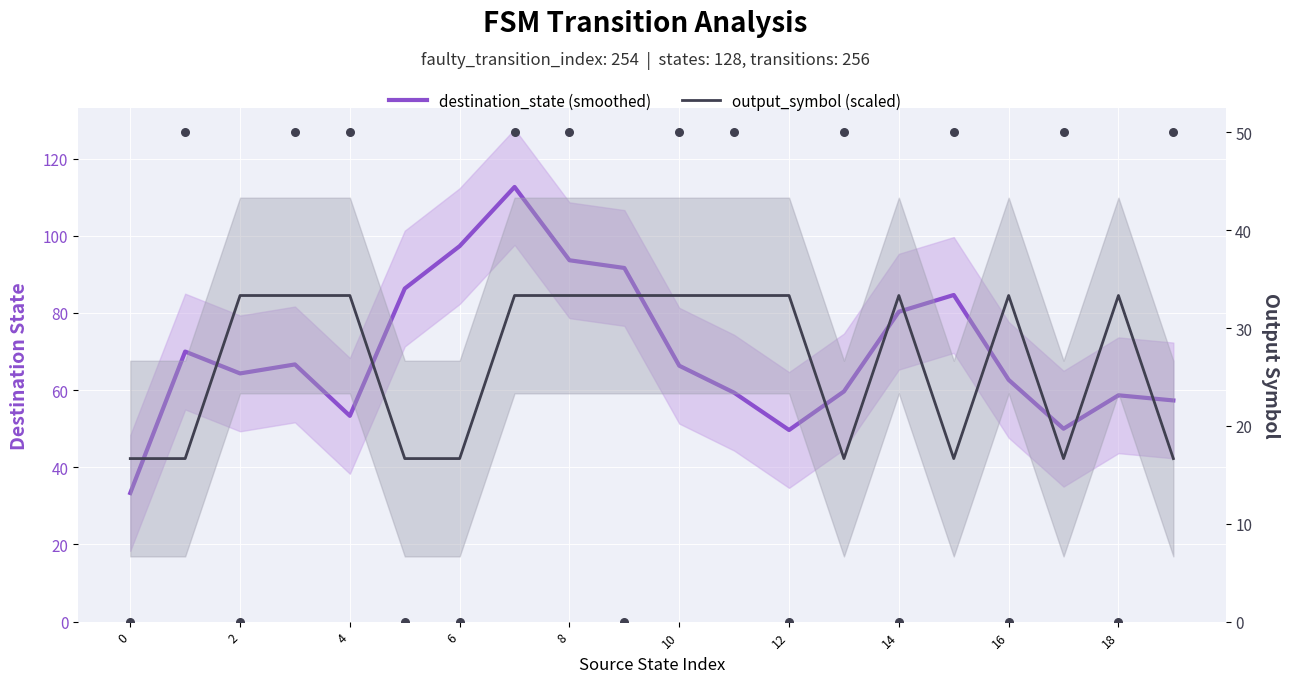

Which series has the largest total across all categories?

destination_state (smoothed)